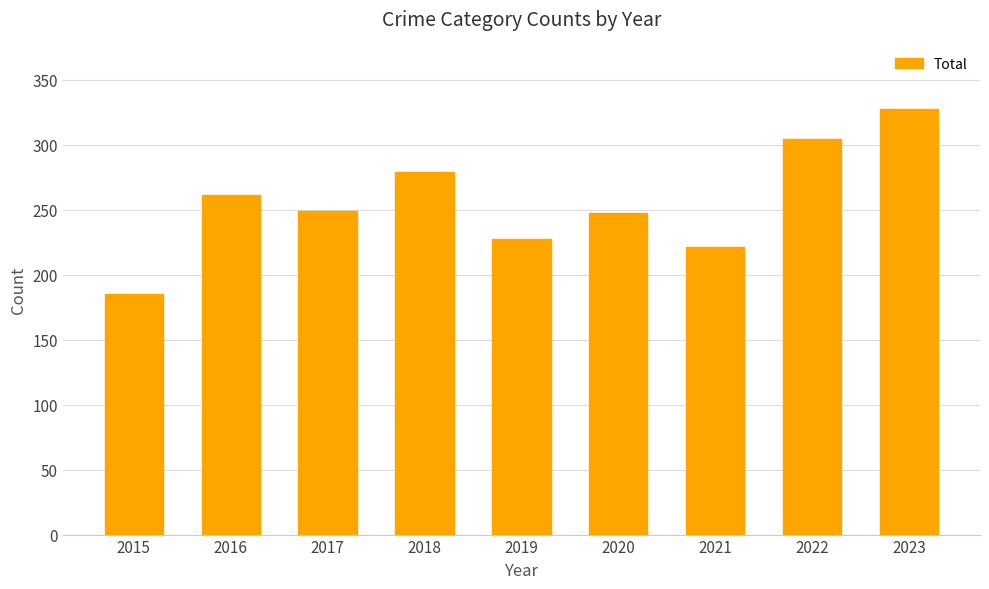

What is the sum of the values at 2016 and 2023?

588